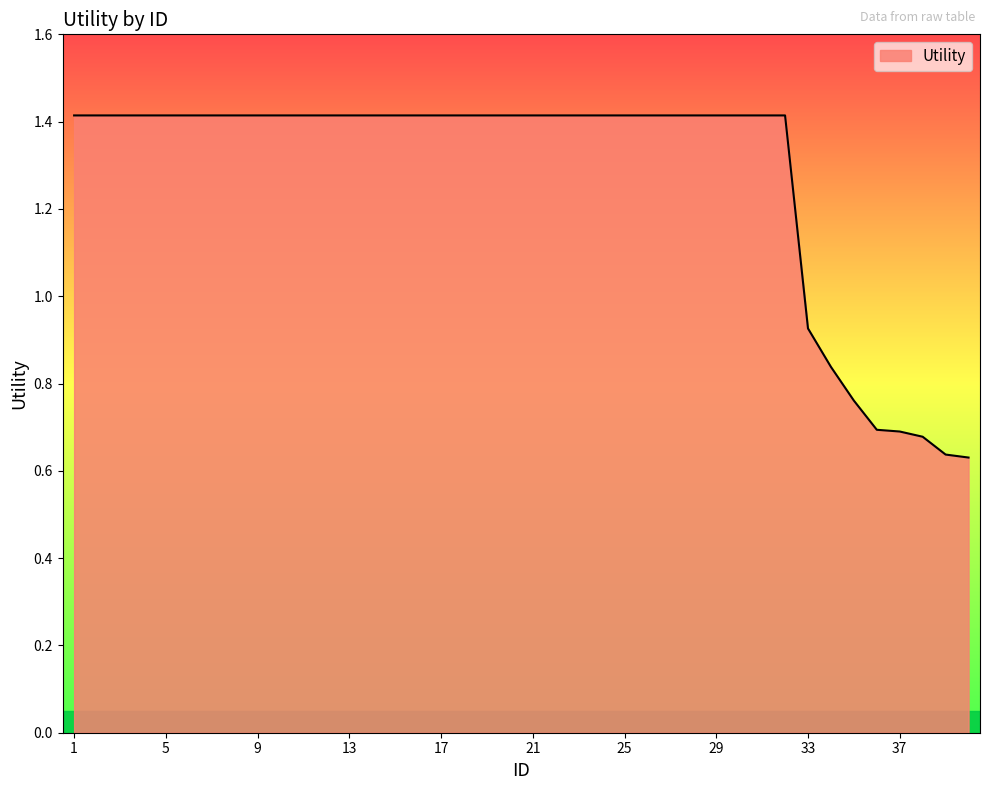

What is the greatest value displayed?

1.4